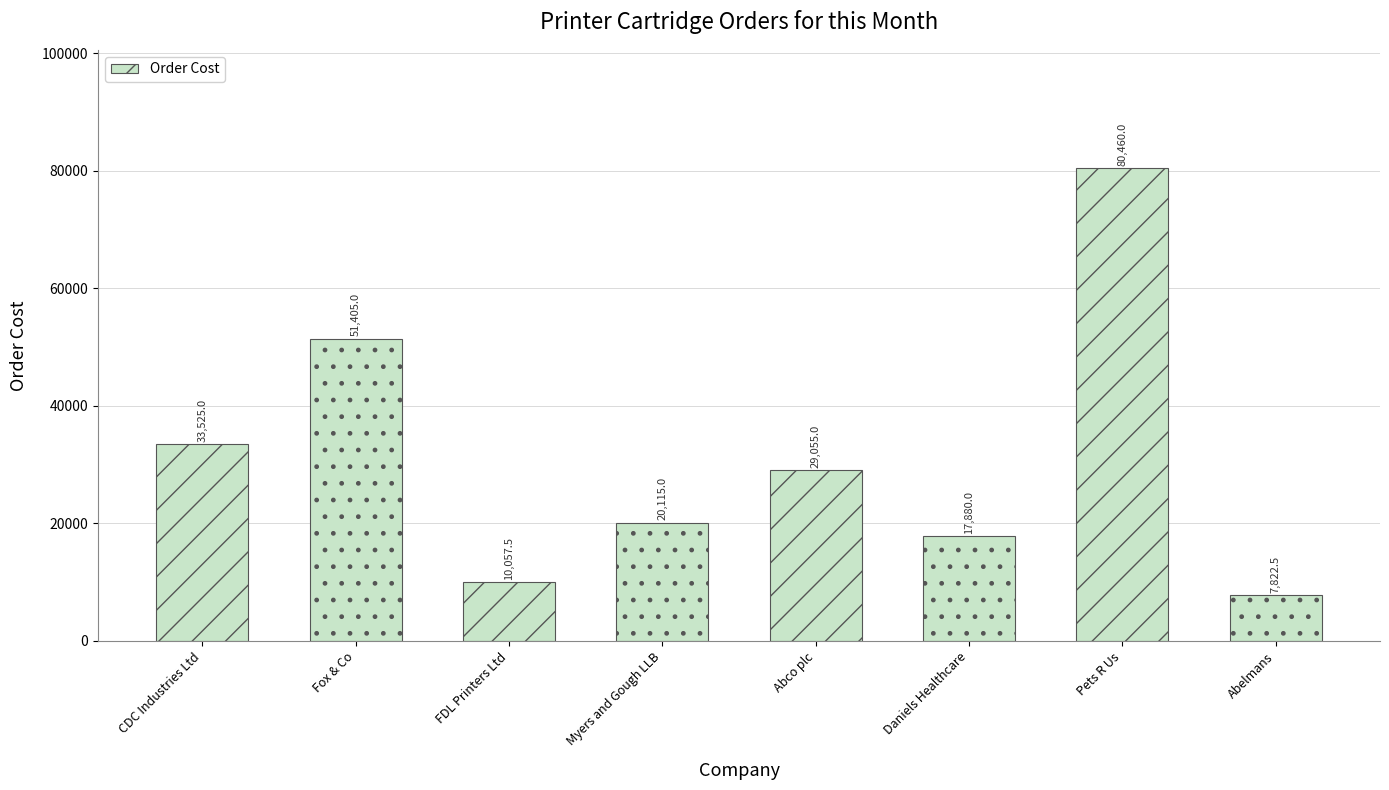

List the labels in order of value, largest first.

Pets R Us, Fox & Co, CDC Industries Ltd, Abco plc, Myers and Gough LLB, Daniels Healthcare, FDL Printers Ltd, Abelmans